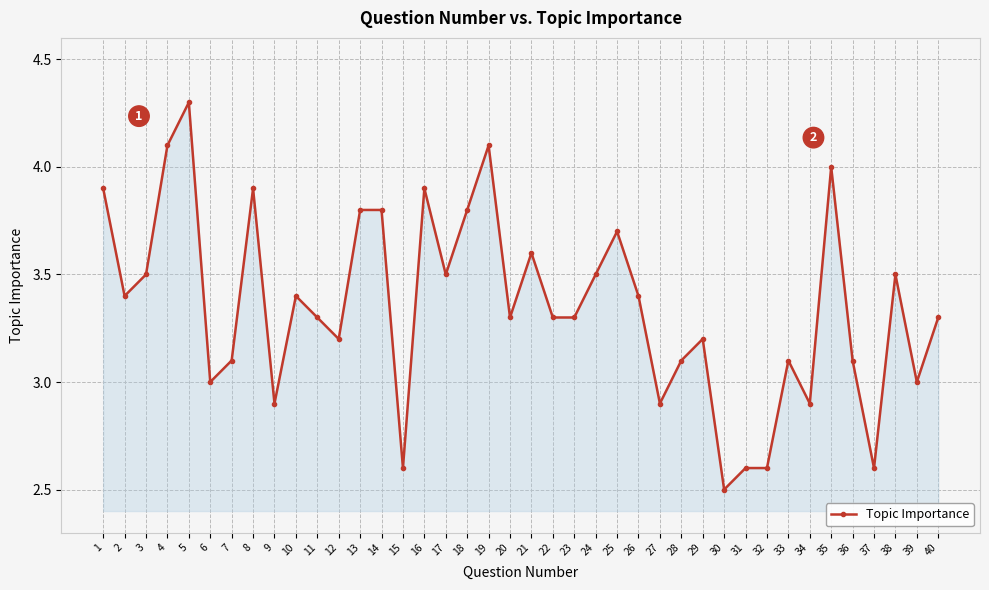

Where is the first local maximum?

5